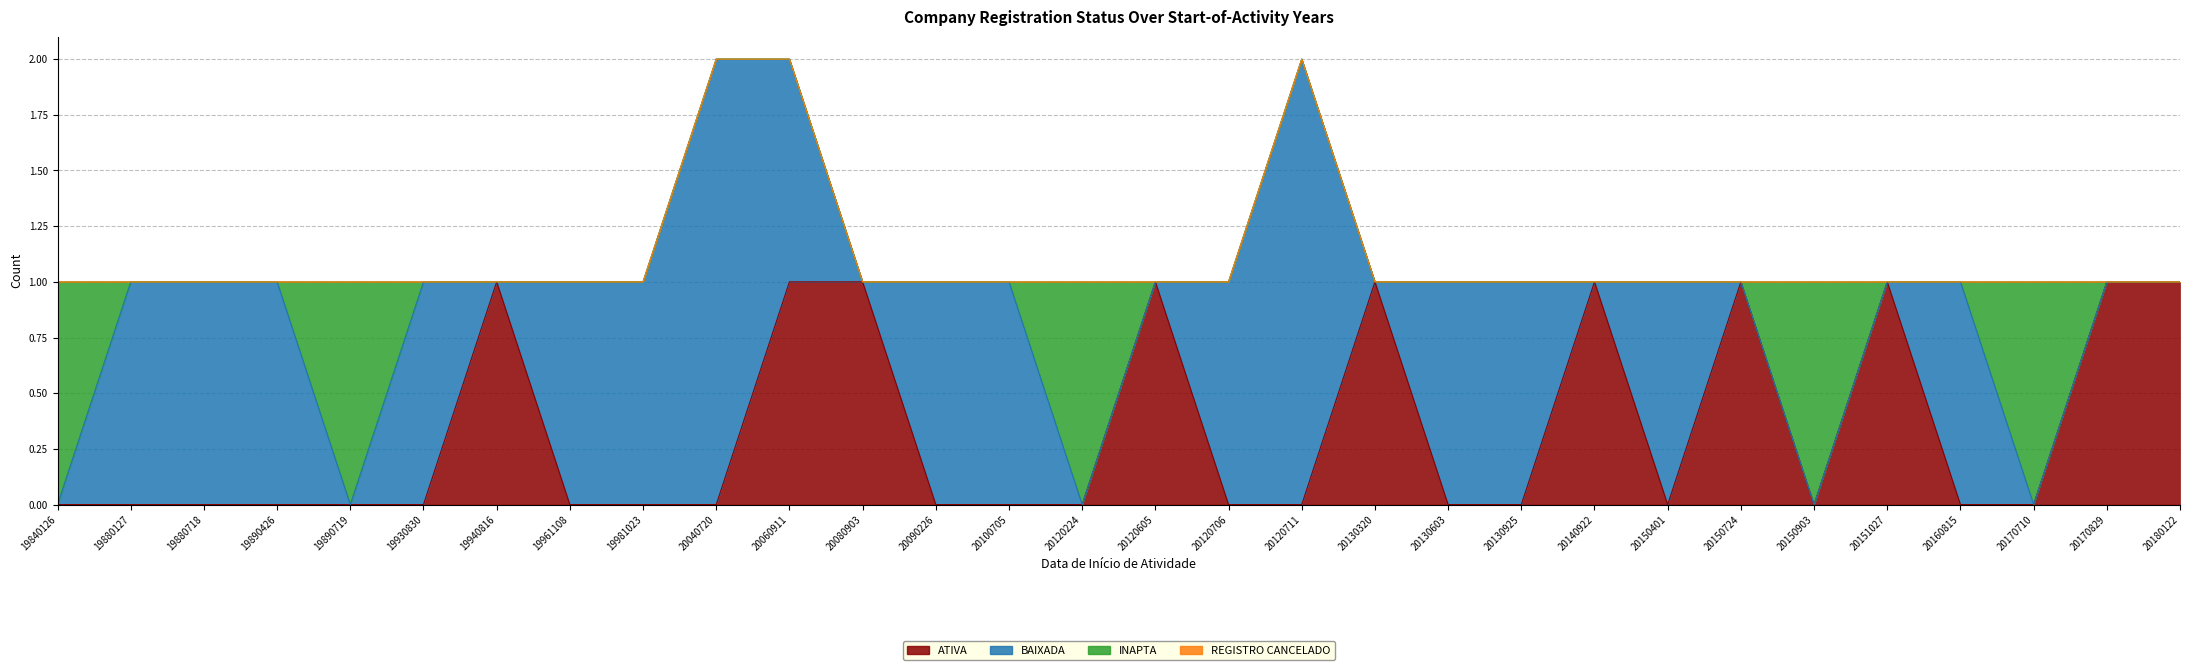

What are all the series names shown in the legend?

ATIVA, BAIXADA, INAPTA, REGISTRO CANCELADO